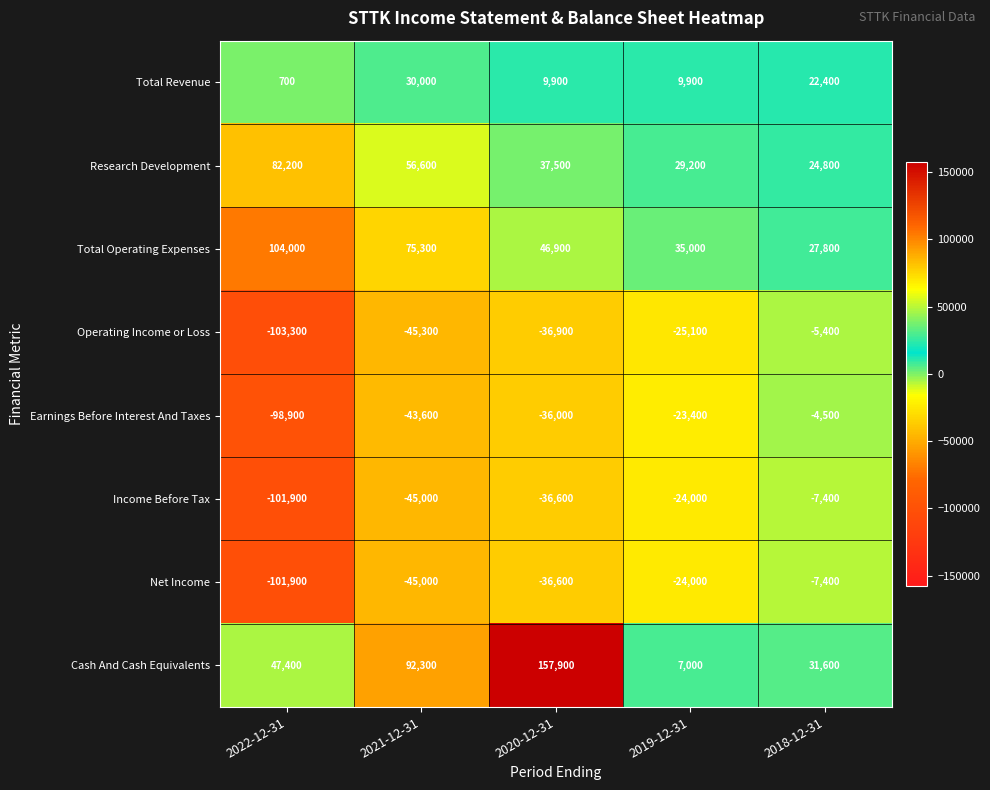

What is the sum of all Net Income values?

-214900